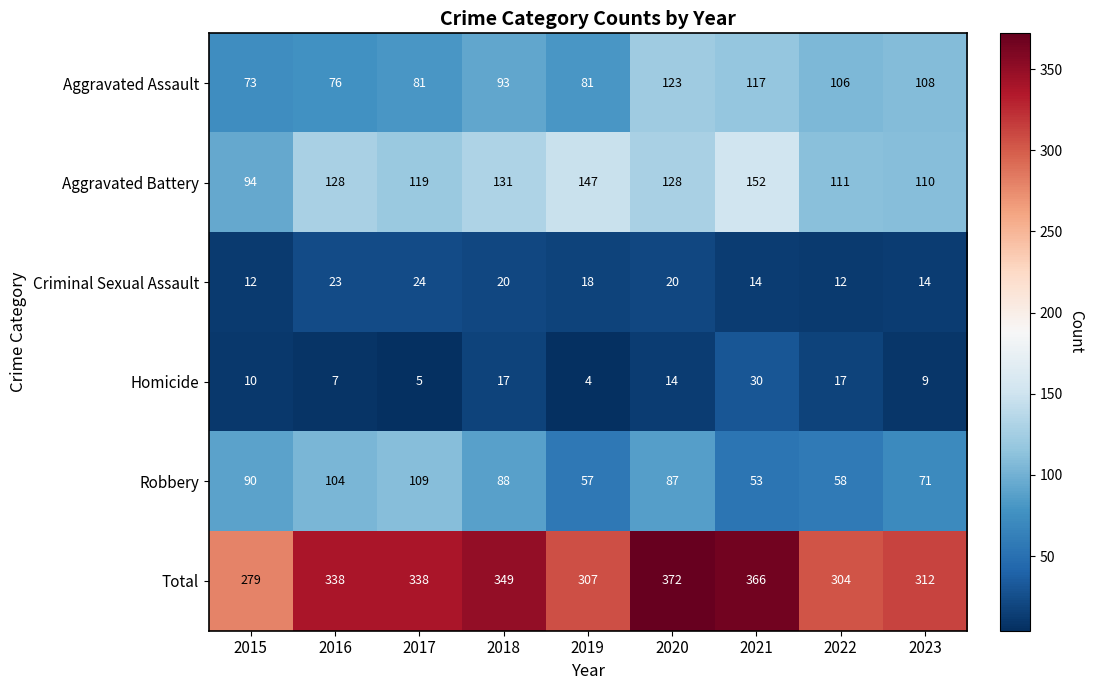

What value does the Total series have at 2017?

338